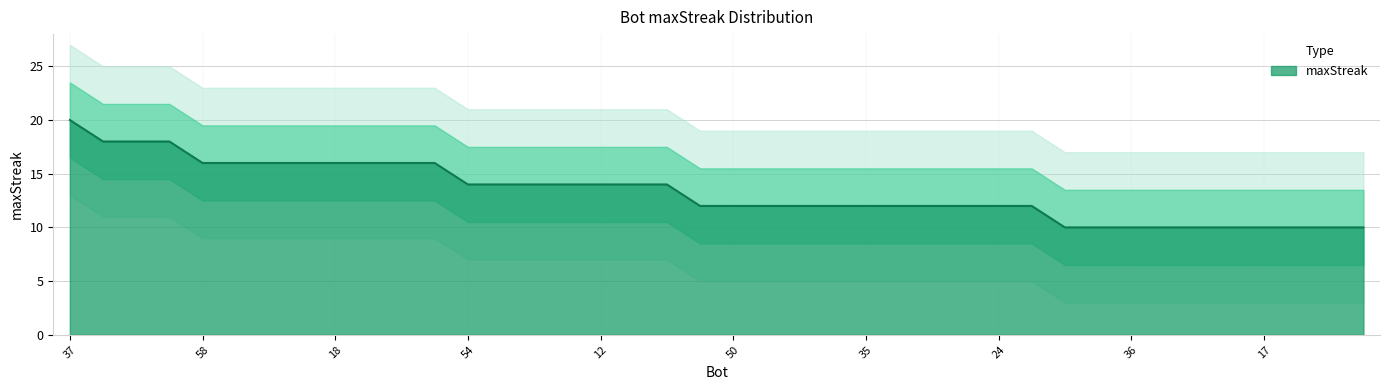

What is the label of the 35th point from the right?

44